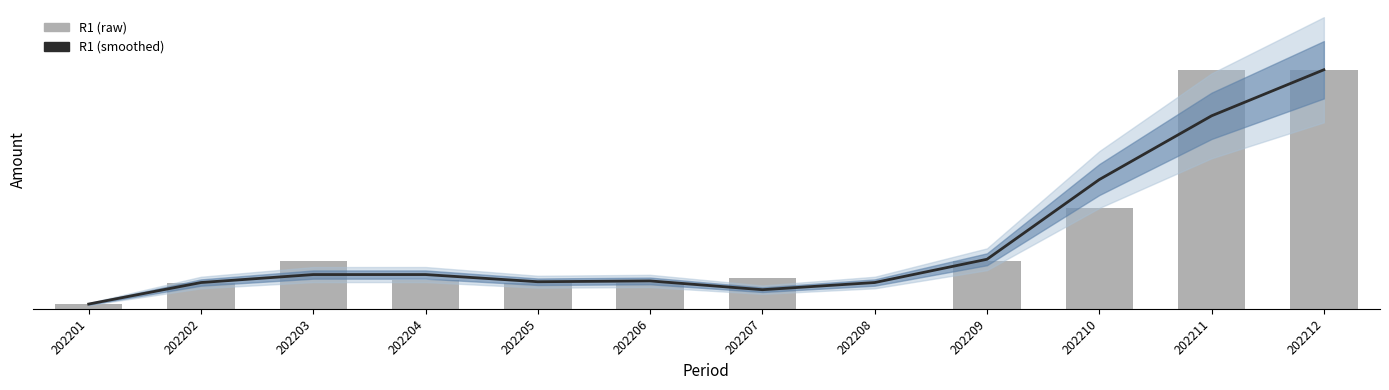

What is the difference between the highest and lowest values at 202205?

1.7